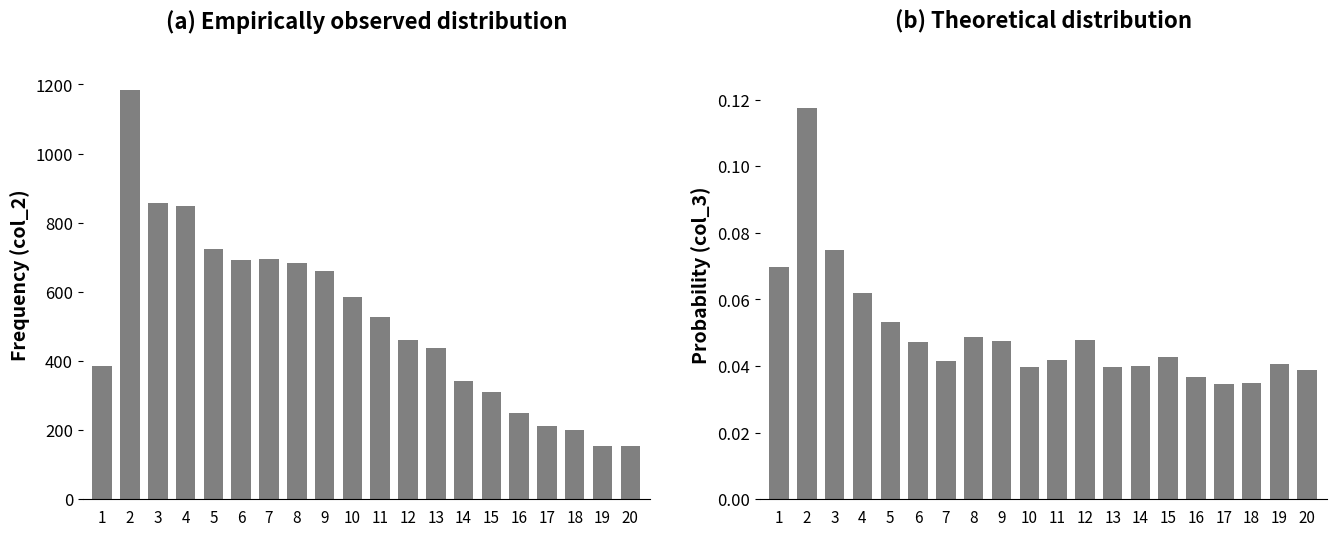

Rank the series at 16 from highest to lowest value.

col_2, col_3